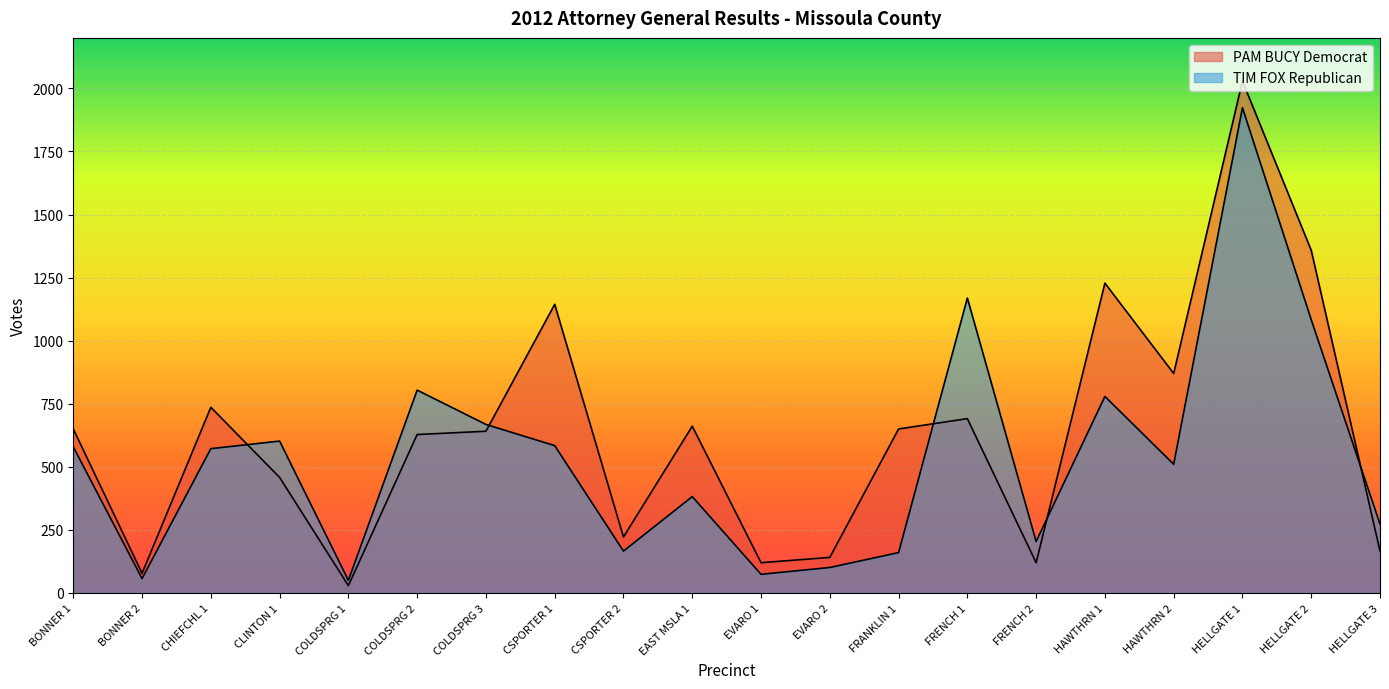

How many series are shown in this chart?

2